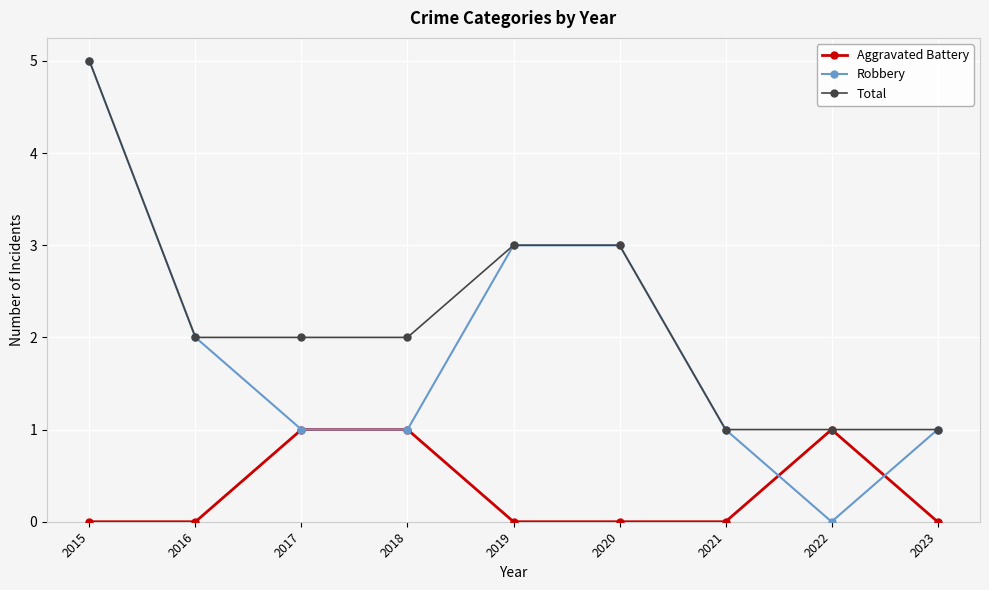

List the series in order of their overall mean, highest first.

Total, Robbery, Aggravated Battery